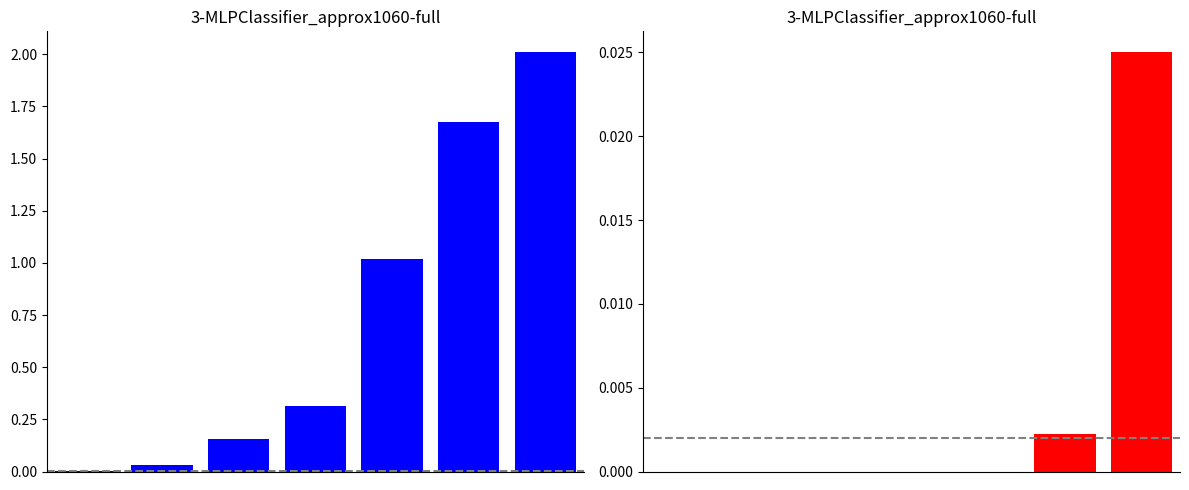

How many groups of bars are there?

7